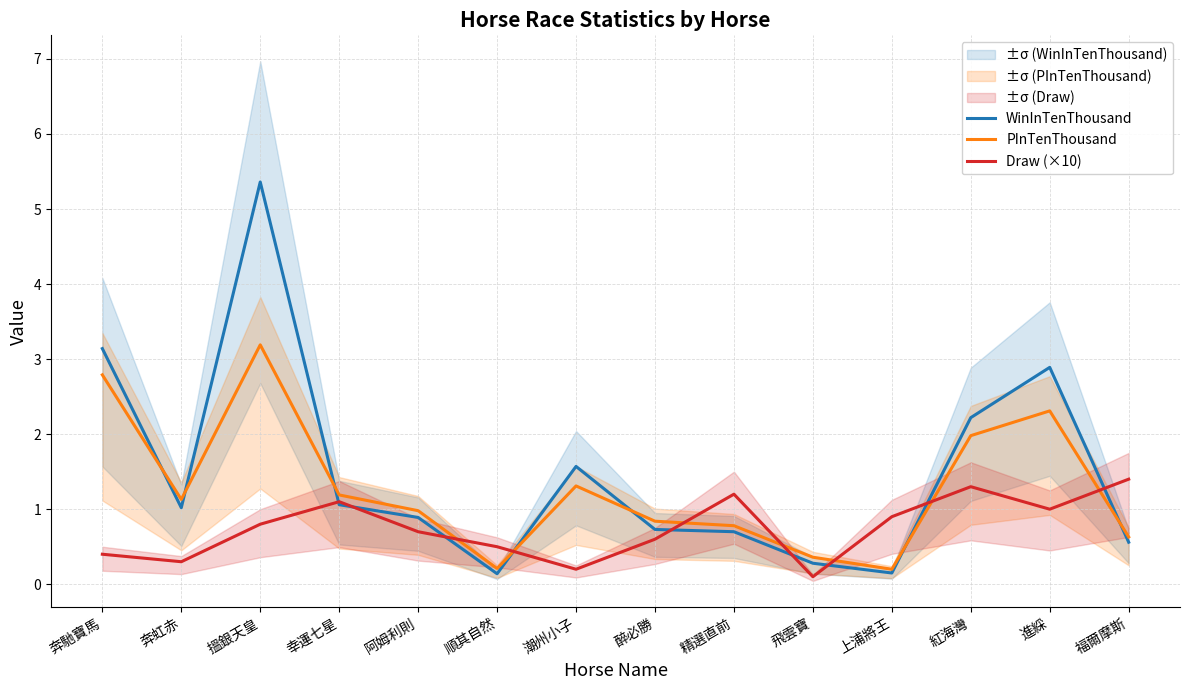

At how many categories does at least one series exceed 1?

9